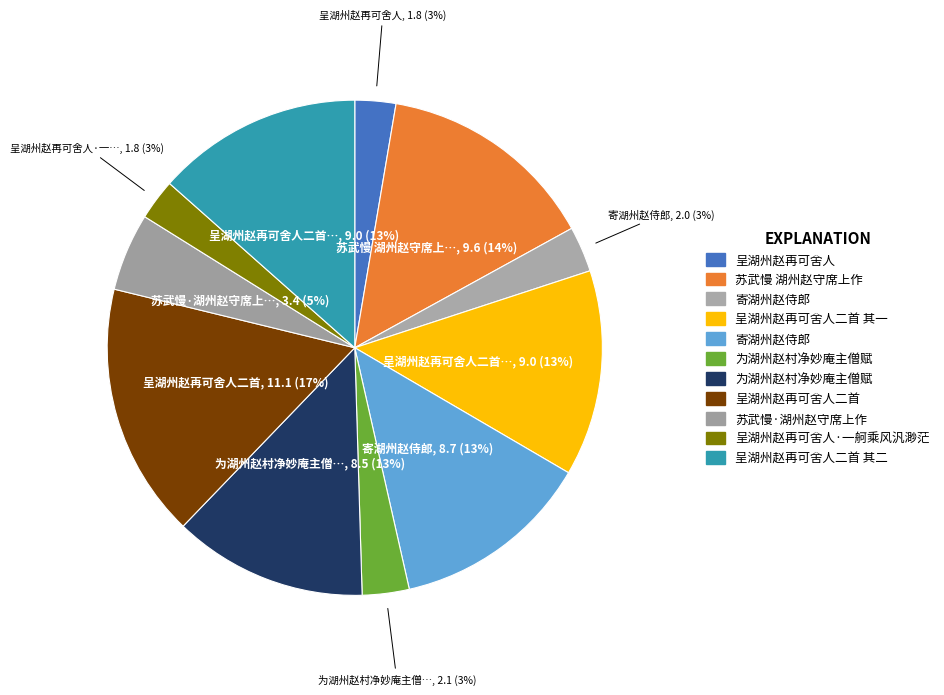

Count the number of slices in the pie.

11